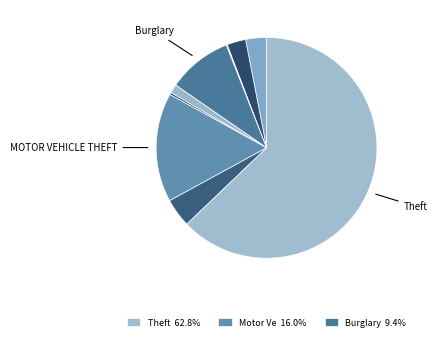

How many segments does this pie chart have?

9